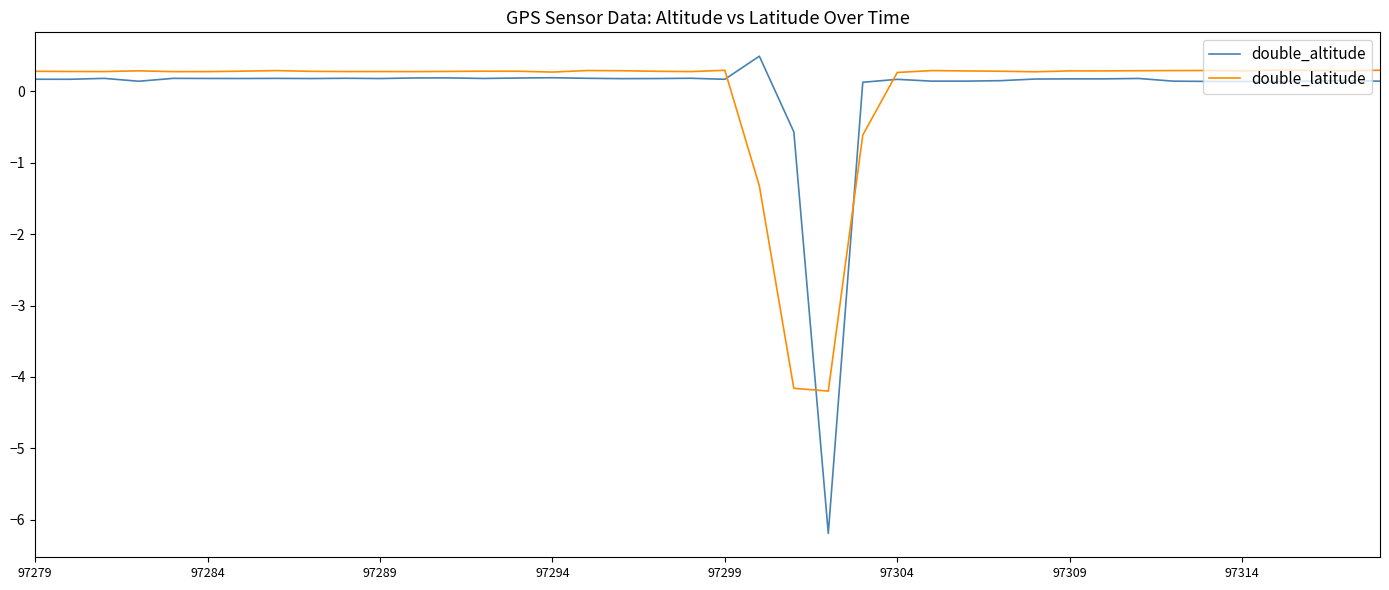

Which series has the largest range (max minus min)?

double_altitude